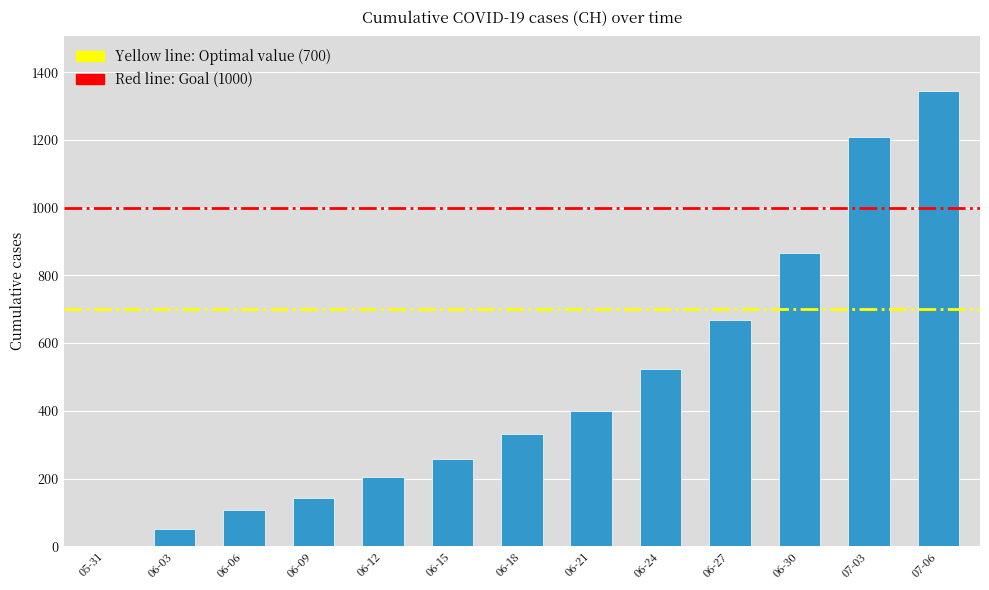

Is it true that the value at 07-03 is 1834?

False